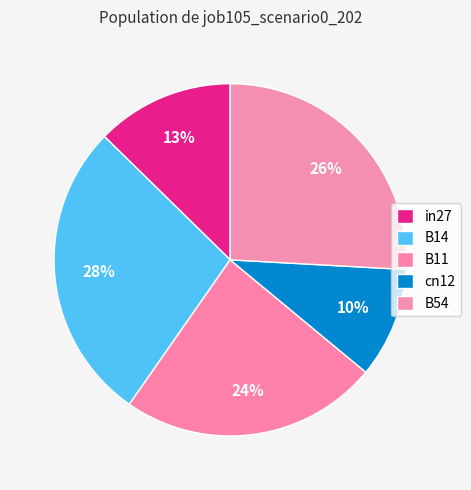

Count the number of slices in the pie.

5